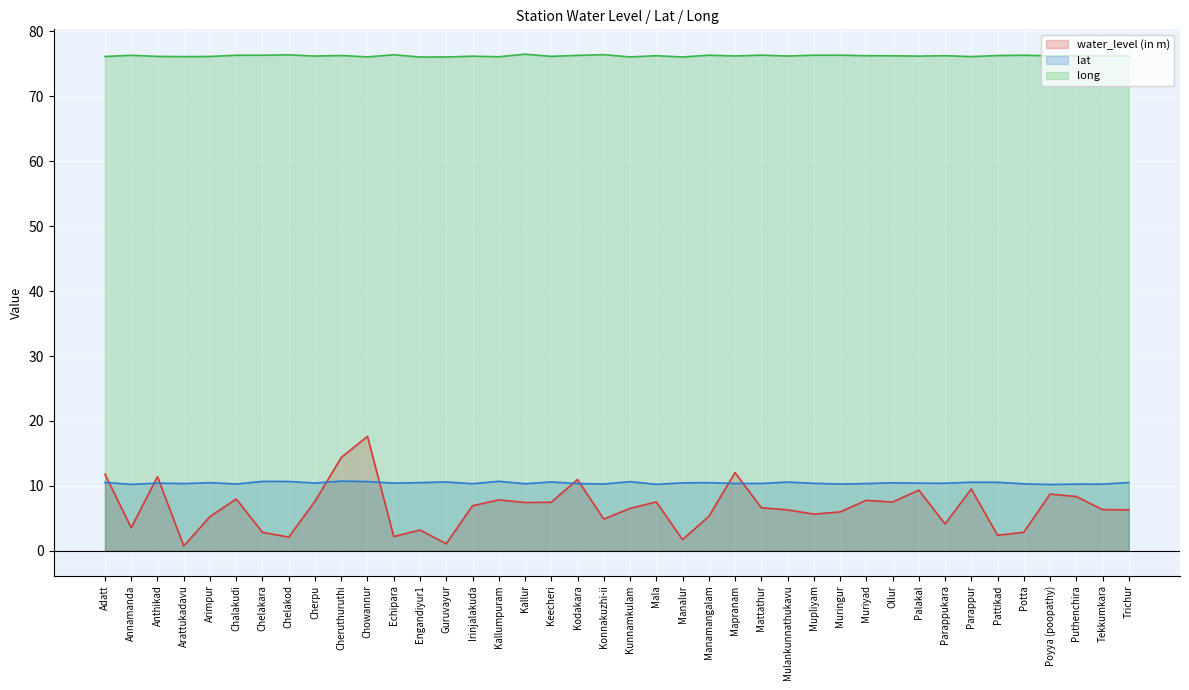

What is the label of the 13th point from the left?

Engandiyur1